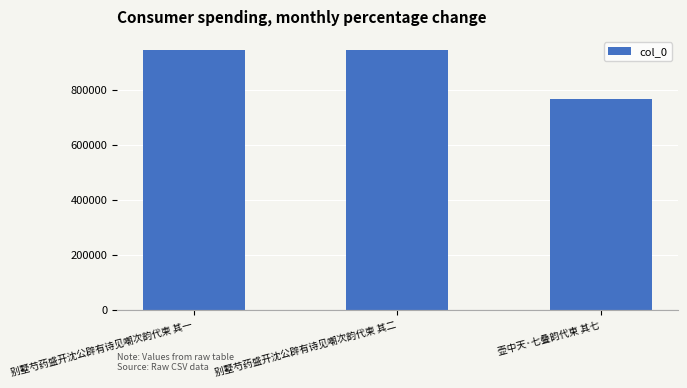

What is the sum of the values at 壶中天·七叠韵代柬 其七 and 别墅芍药盛开沈公辟有诗见嘲次韵代柬 其二?

1715681